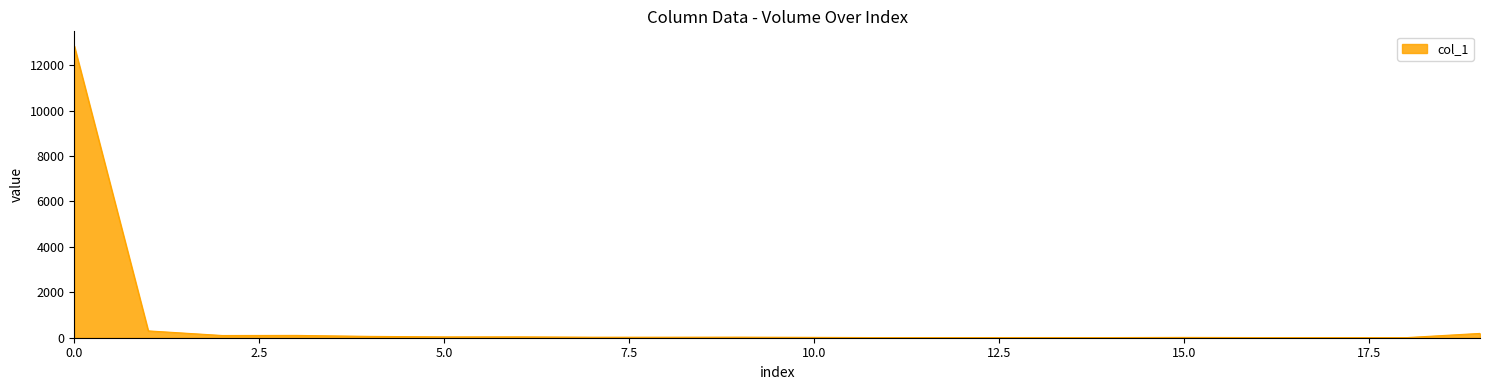

What is the maximum value shown in the chart?

12846